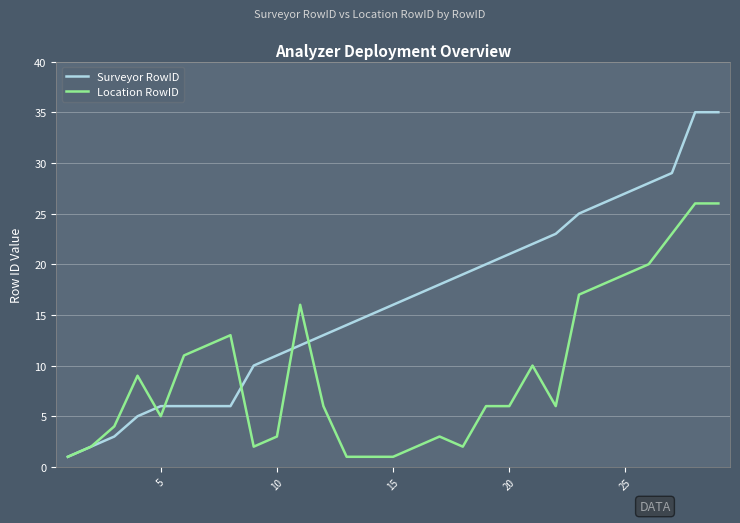

Which series has the widest spread of values?

Surveyor RowID